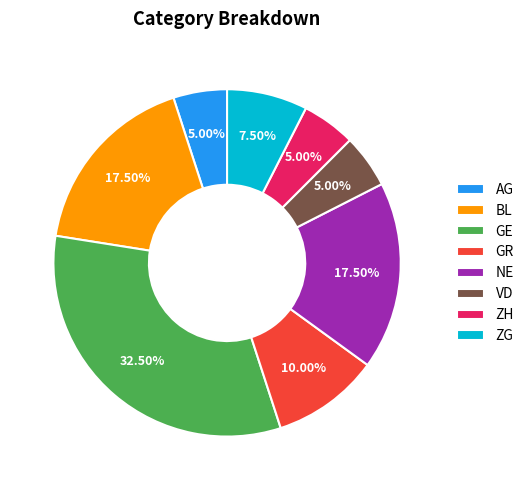

Is there any slice that represents more than half of the pie?

No